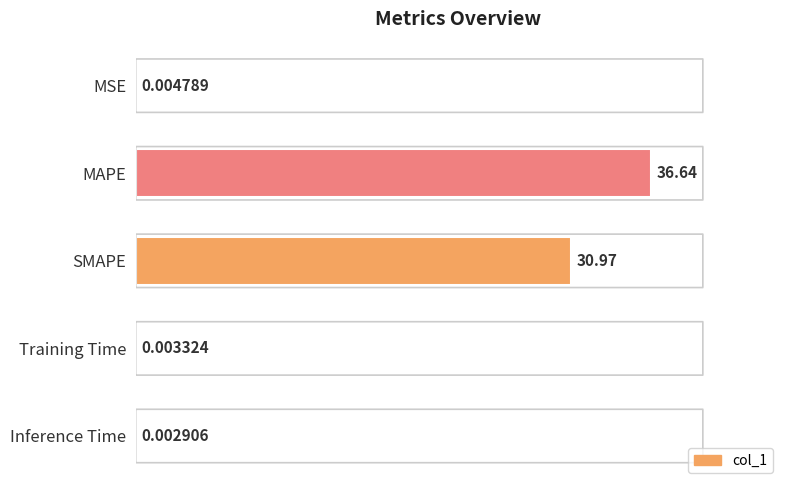

At which category does the chart reach its peak across all series?

MAPE